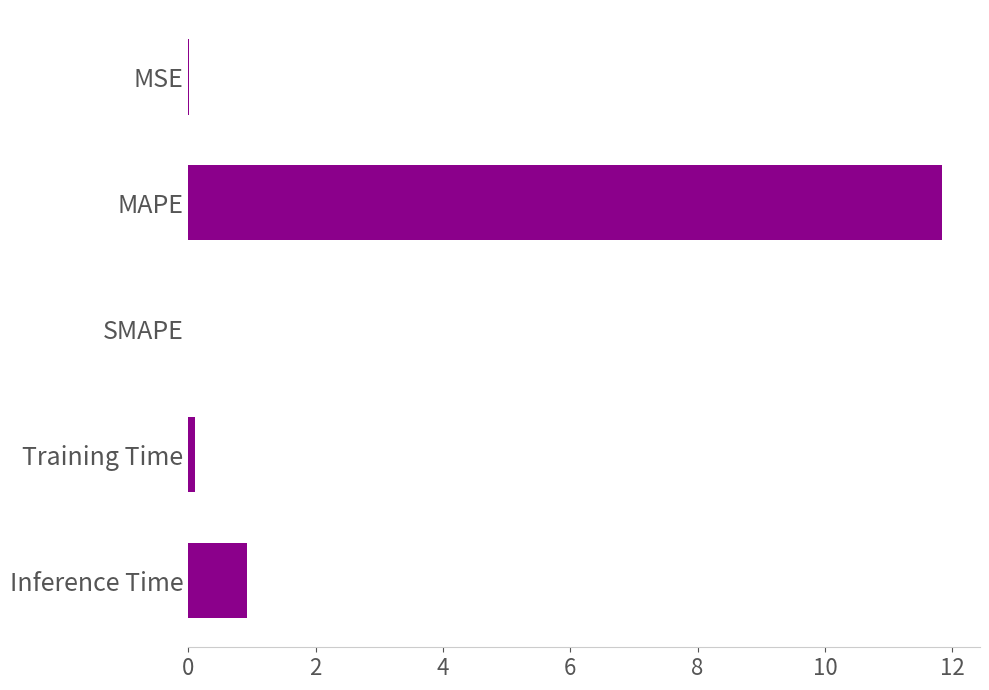

At which category does the chart reach its peak across all series?

MAPE